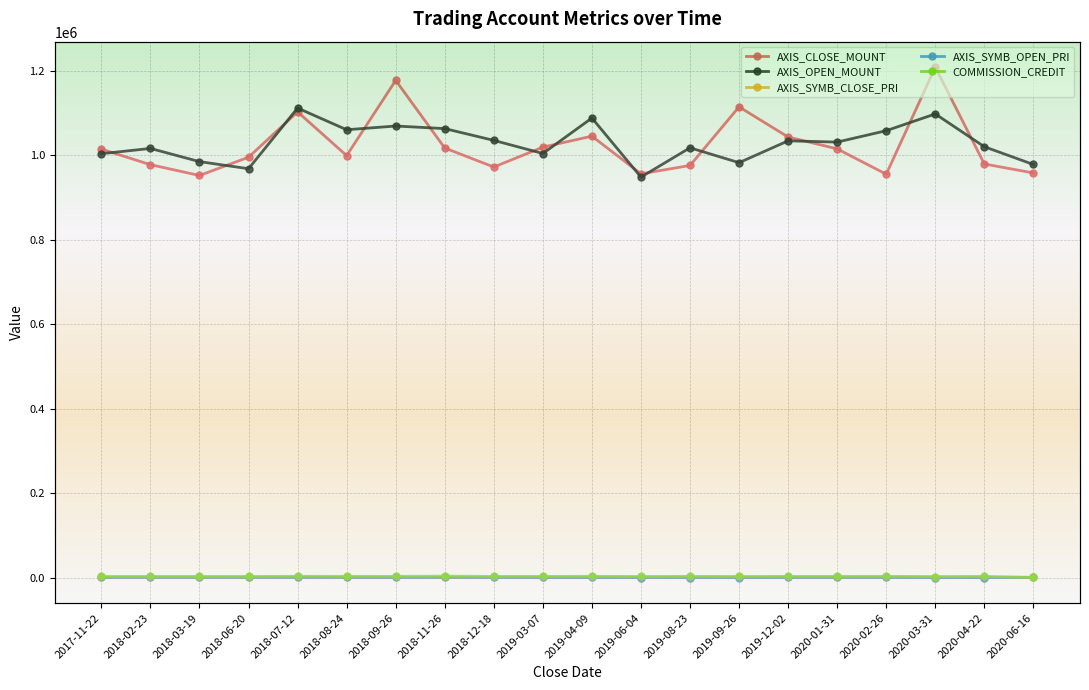

Rank the series by their maximum value, from lowest to highest.

AXIS_SYMB_CLOSE_PRI, AXIS_SYMB_OPEN_PRI, COMMISSION_CREDIT, AXIS_OPEN_MOUNT, AXIS_CLOSE_MOUNT